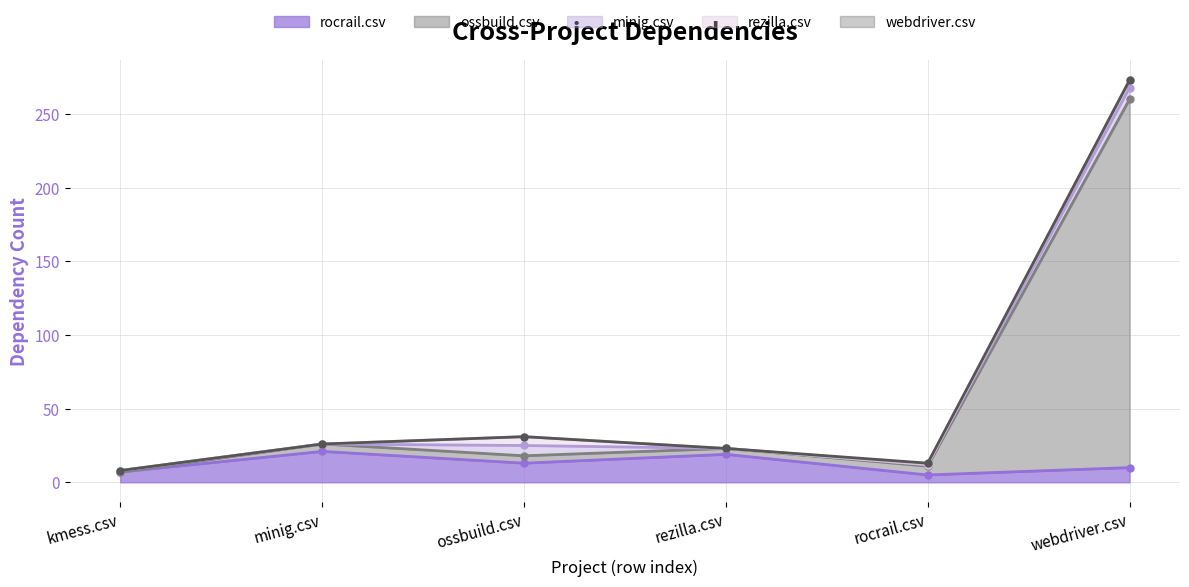

What is the value of the ossbuild.csv point at the 3rd from the left?

5